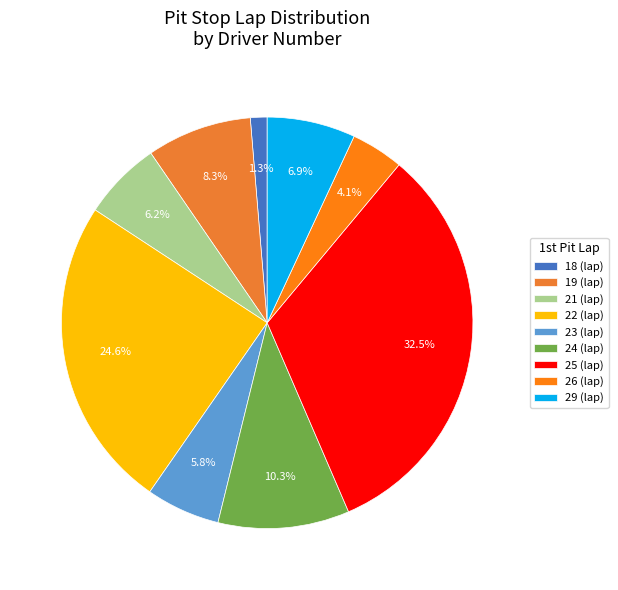

Which slice is the smallest?

18 (lap)